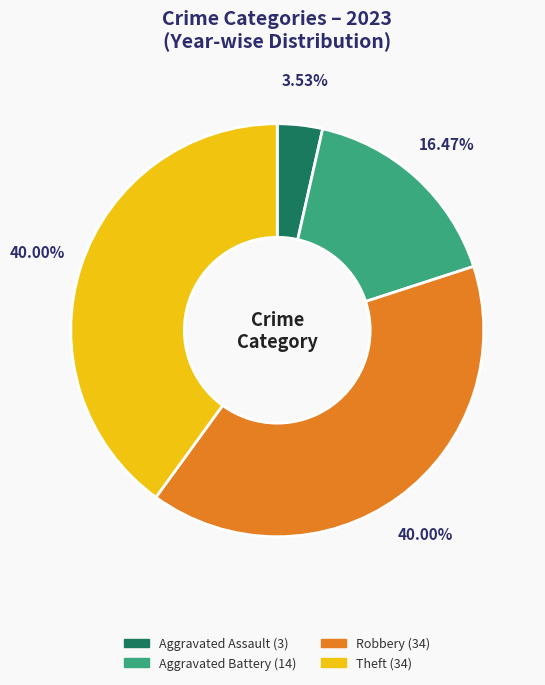

Is there any slice that represents more than half of the pie?

No